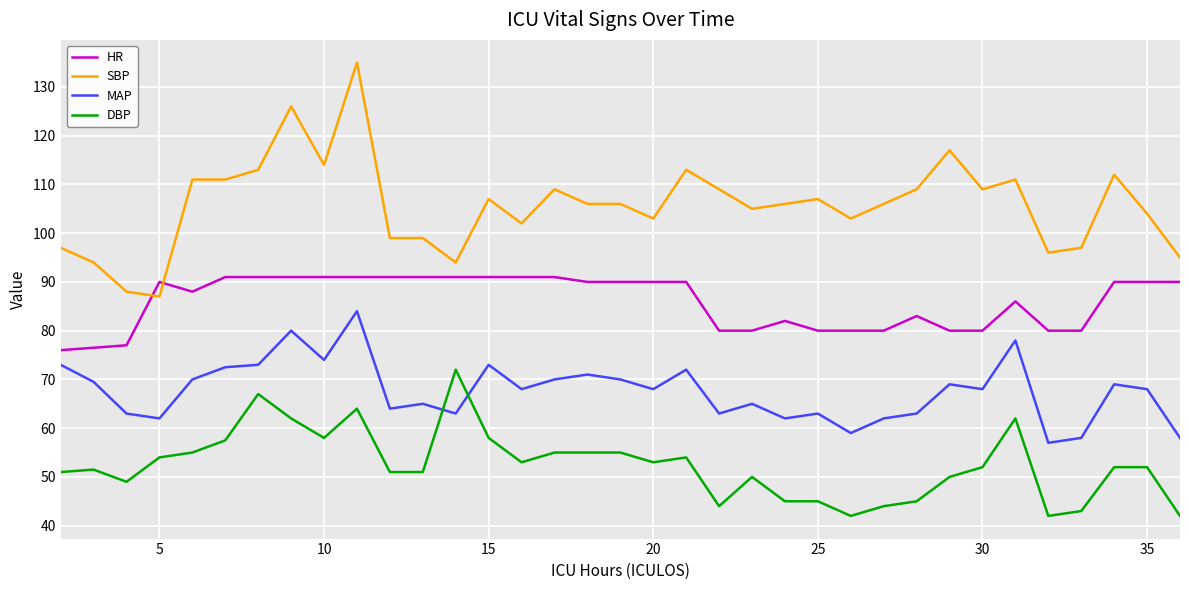

Which series has the largest total across all categories?

SBP